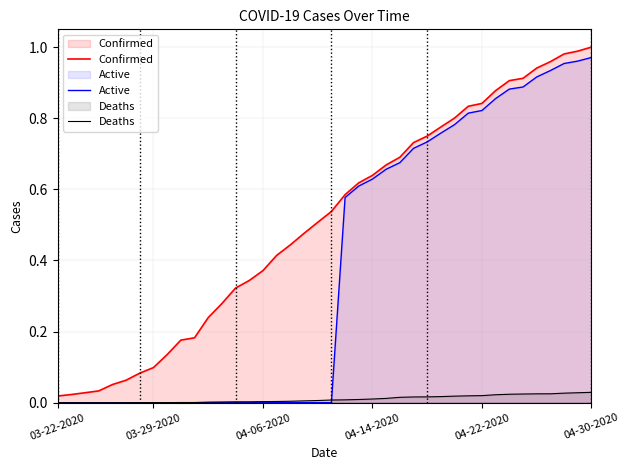

True or false: Active has a value of 1.3 at 04-30-2020.

False